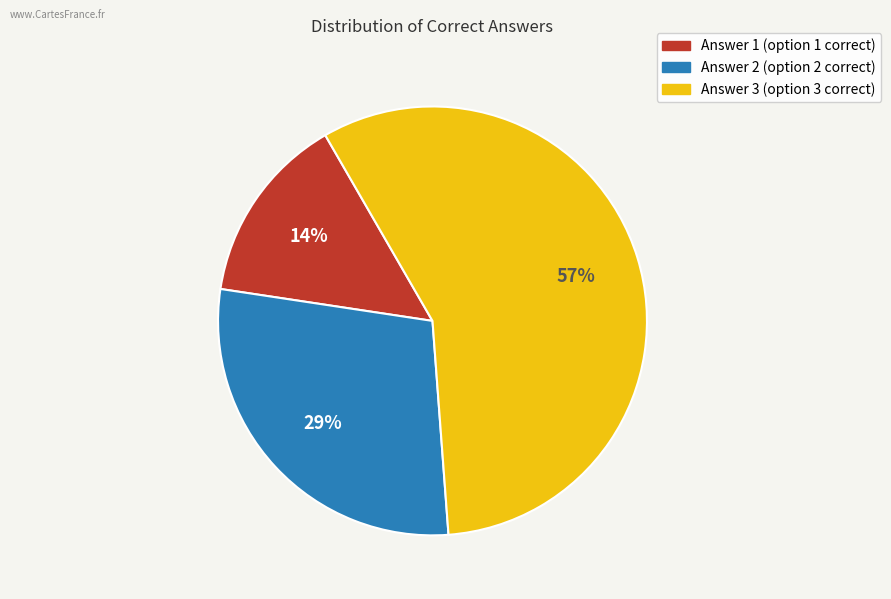

To the nearest percent, what is the difference between the Answer 1 and Answer 3 slice percentages?

43%